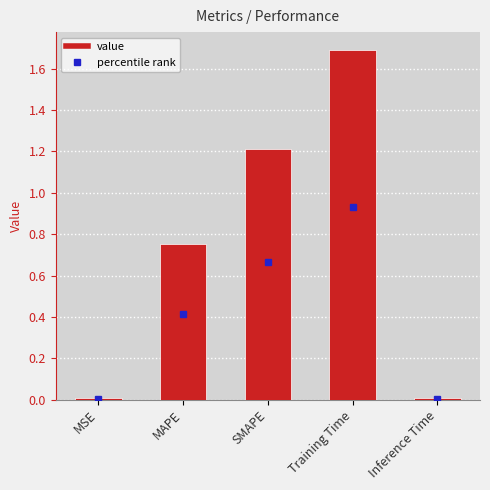

What is the label of the 2nd bar from the right?

Training Time